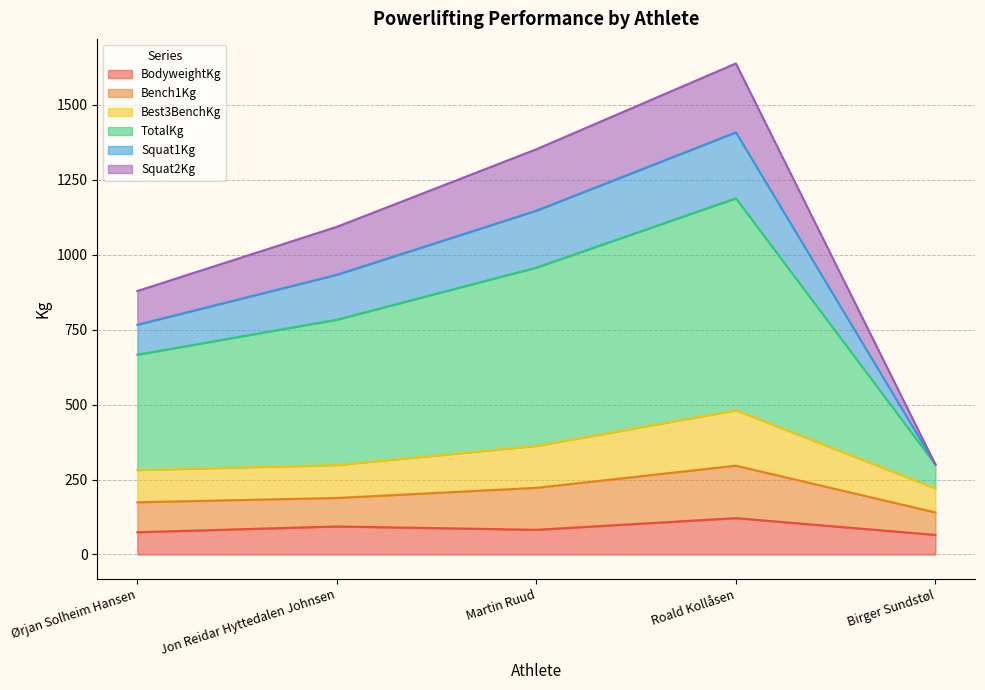

At which category is the sum across all series the highest?

Roald Kollåsen